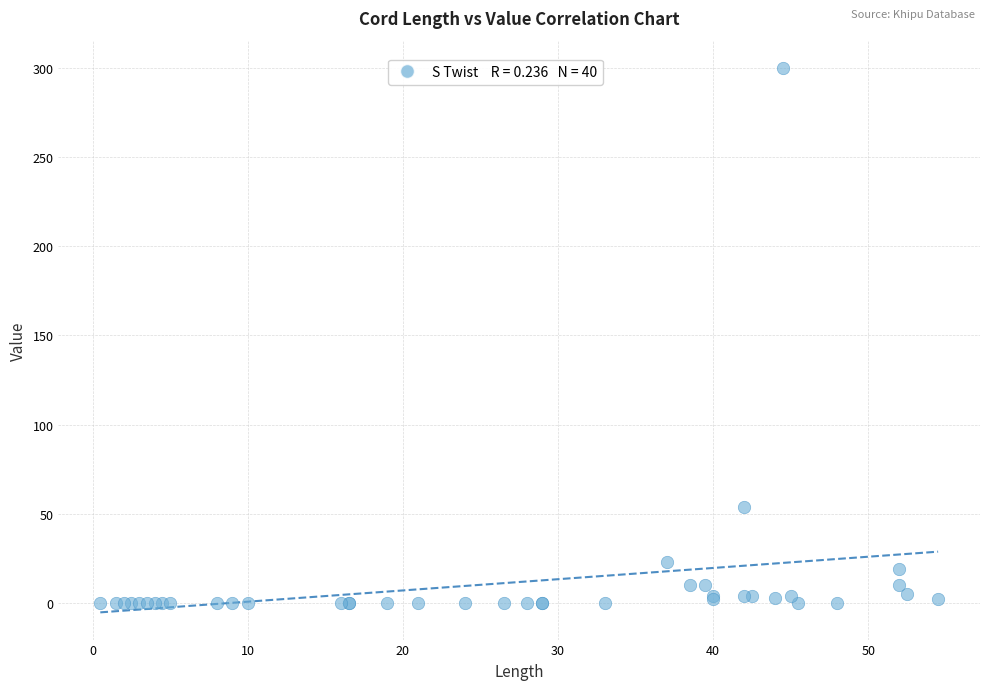

What Y value in the scatter plot is closest to 150?

54